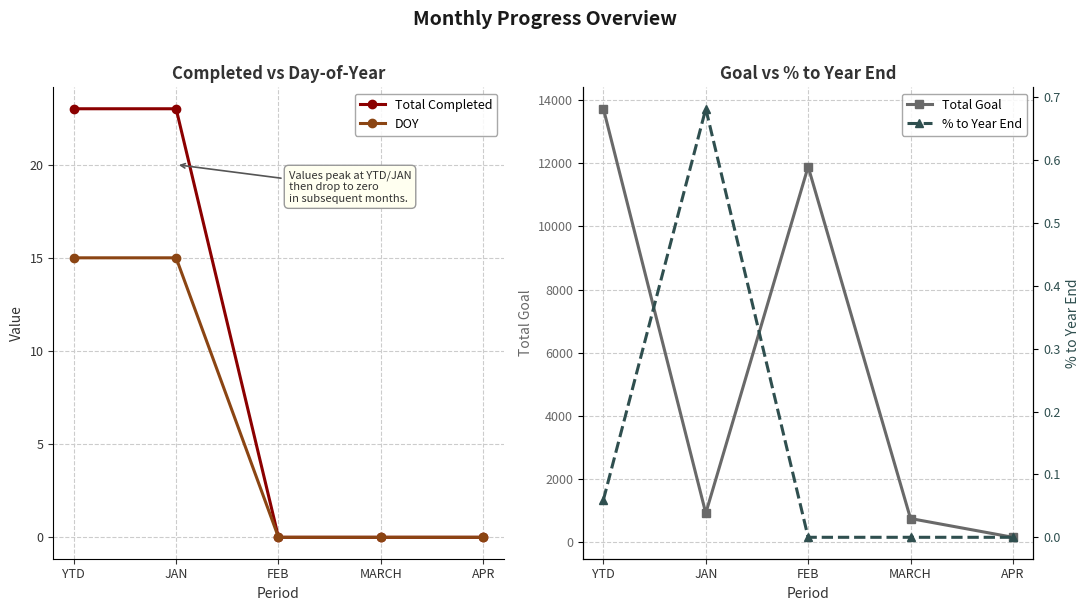

How many positive values does the Total Completed series have?

2